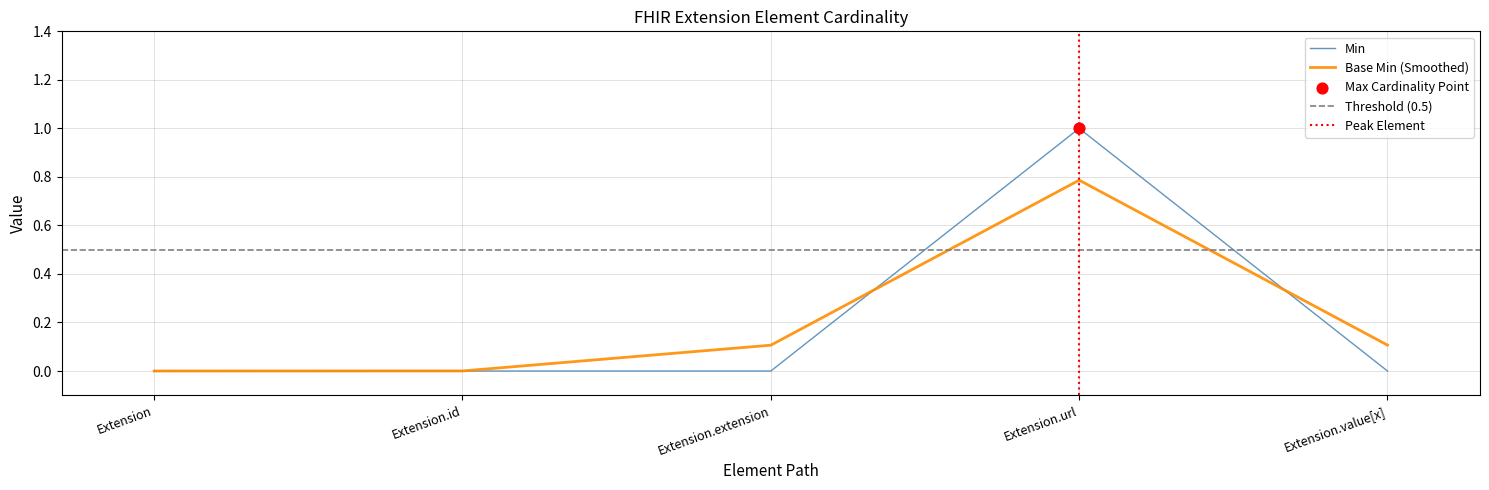

At how many categories does at least one series exceed 0?

4